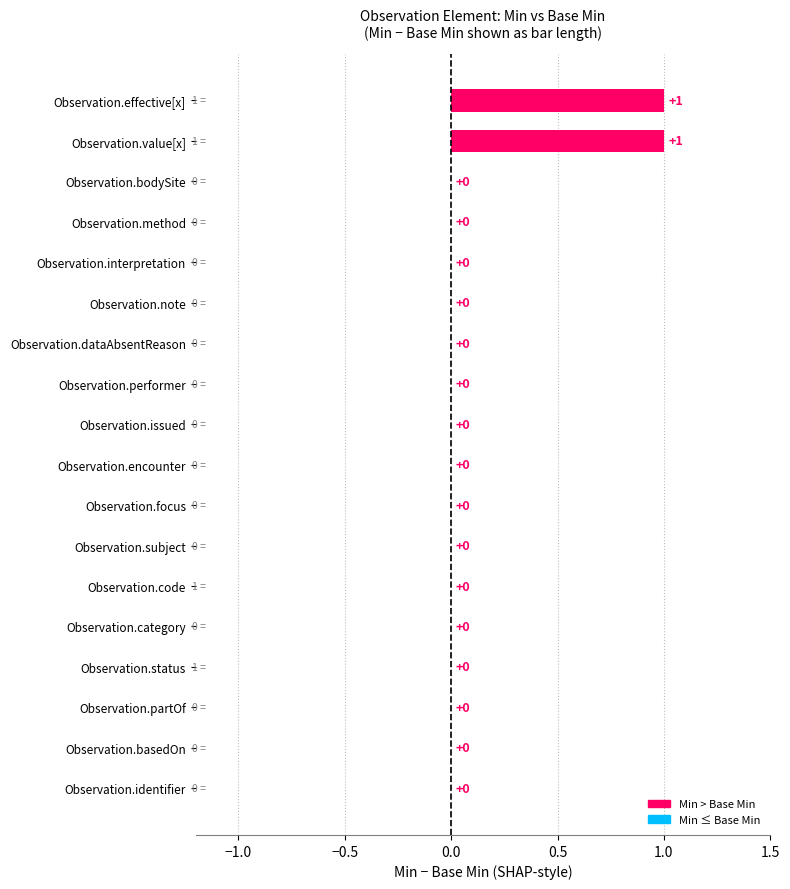

Does the chart contain stacked bars?

No